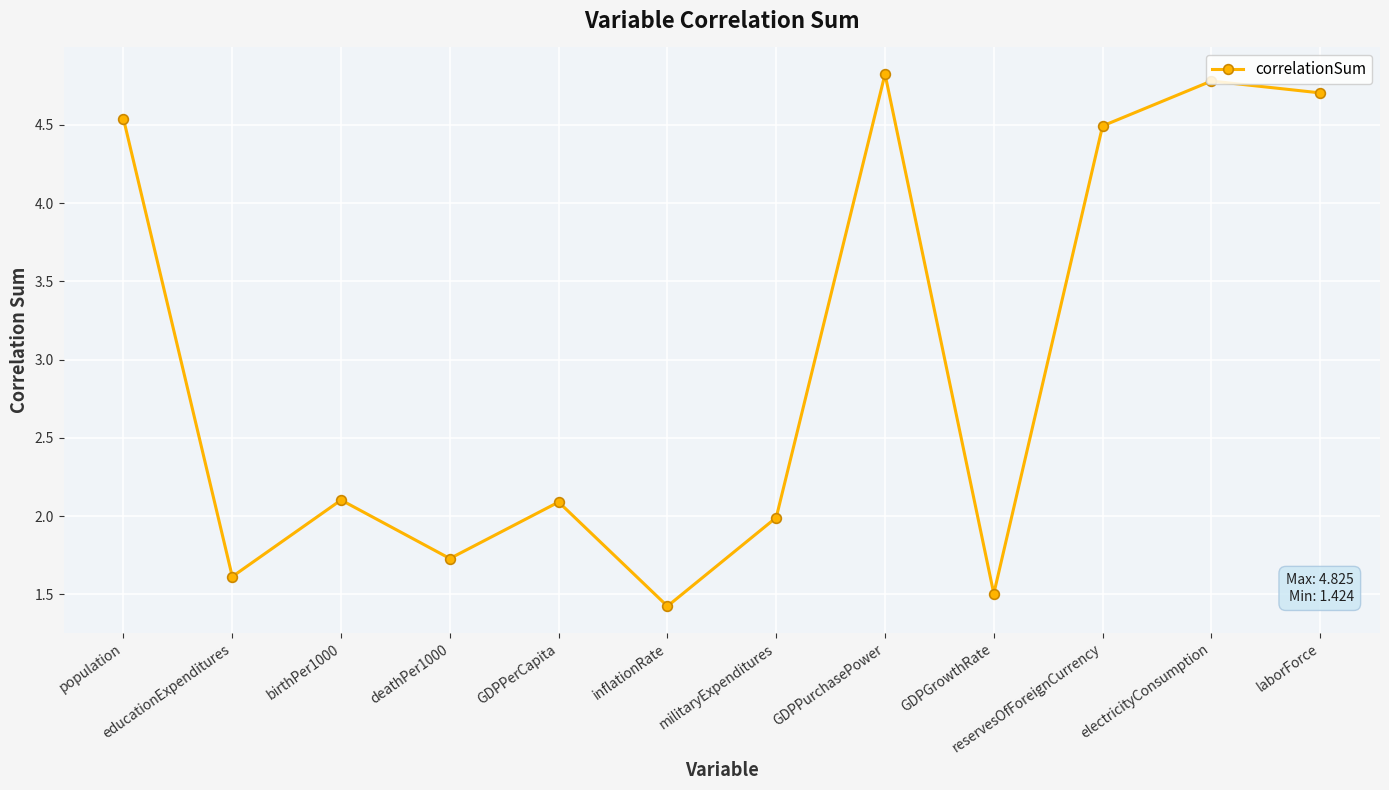

True or false: the data shows 1.2 at laborForce.

False